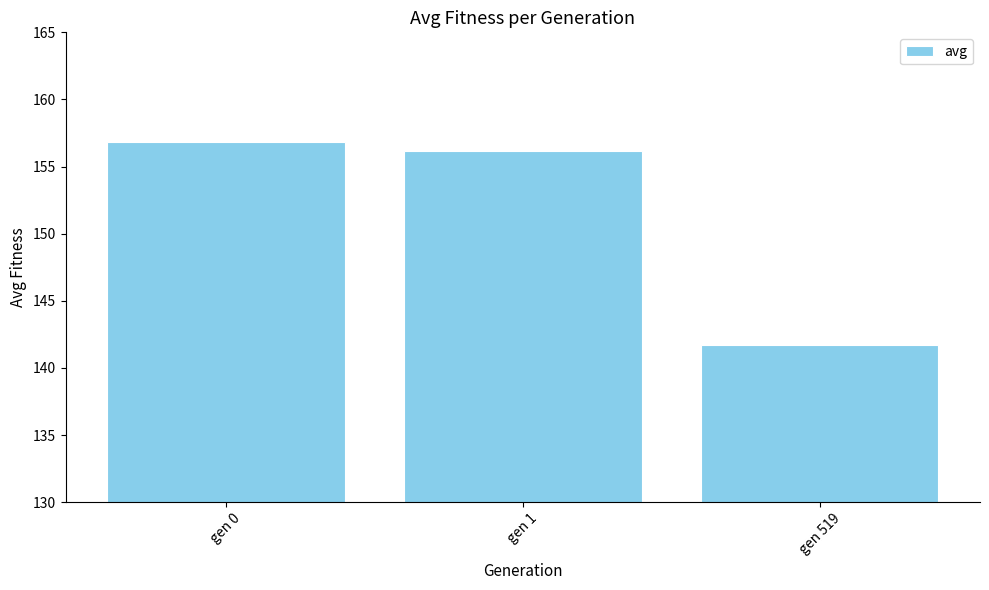

True or false: the data shows 156.8 at gen 0.

True